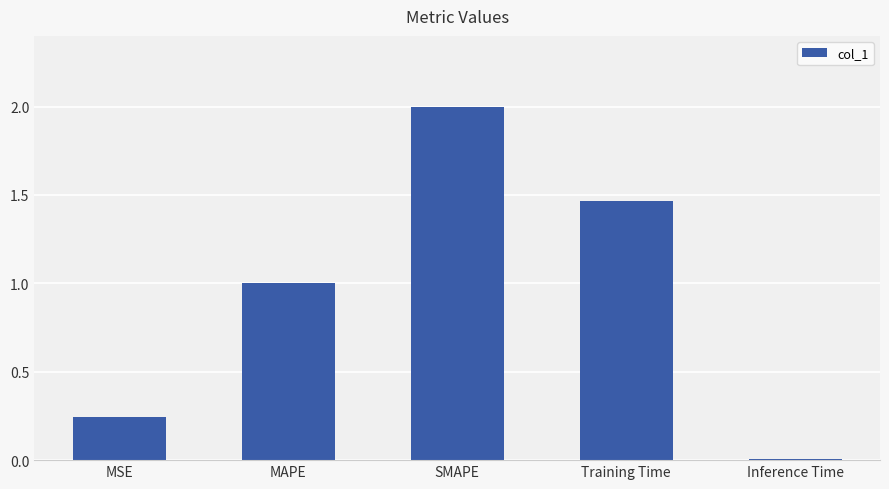

What is the greatest value displayed?

2.0